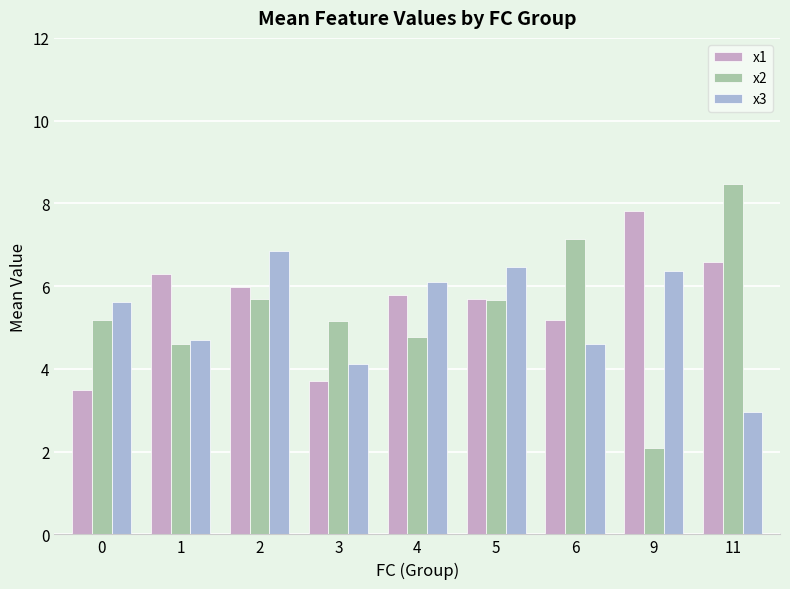

How many data points in x1 are less than 5?

2